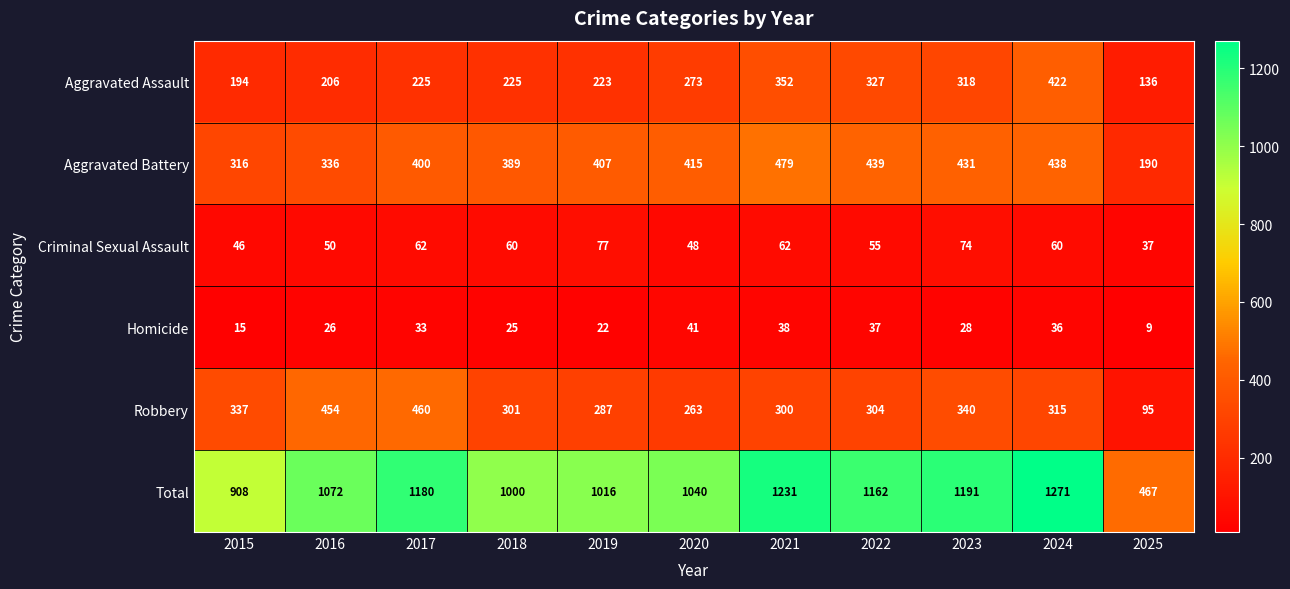

Read the Total value at 2019, to the nearest 50.

1000